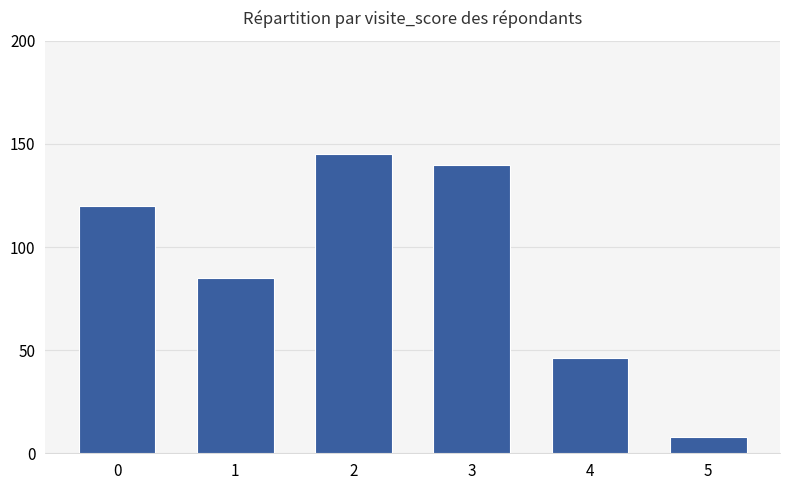

Rank the categories by value from lowest to highest.

5, 4, 1, 0, 3, 2